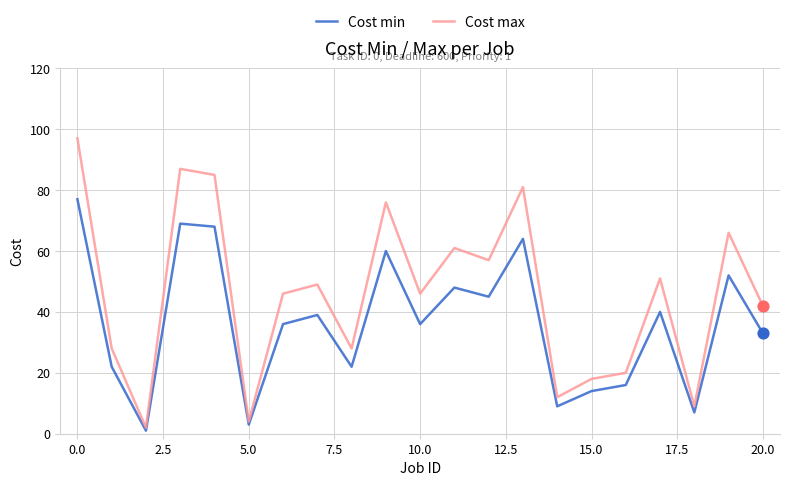

What is the maximum value for Cost min?

77